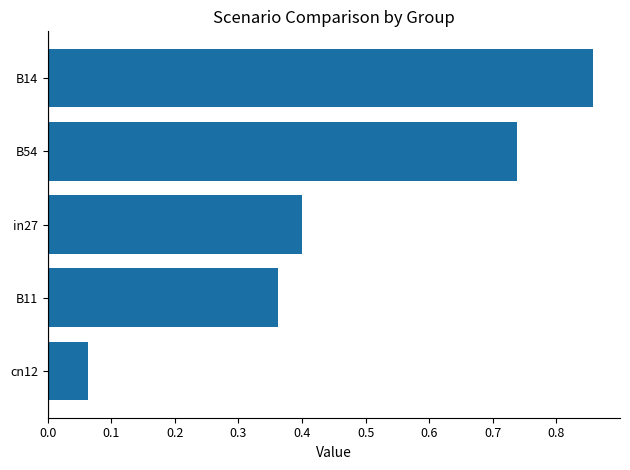

List the labels in order of value, largest first.

B14, B54, in27, B11, cn12